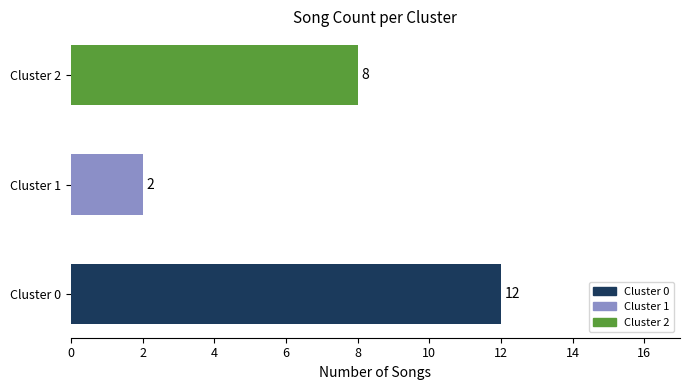

What is the difference between the maximum and minimum values?

10